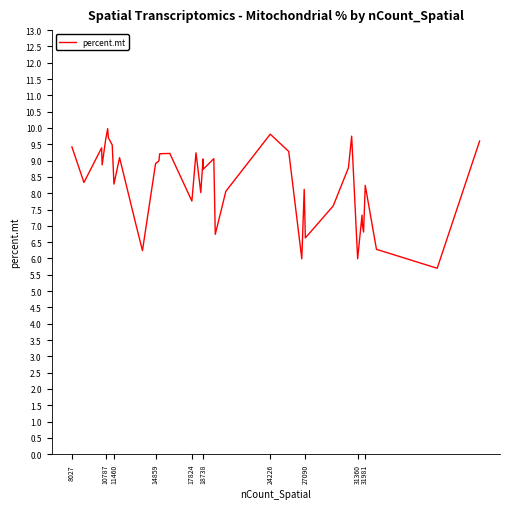

What is the difference between the maximum and minimum values?

4.3